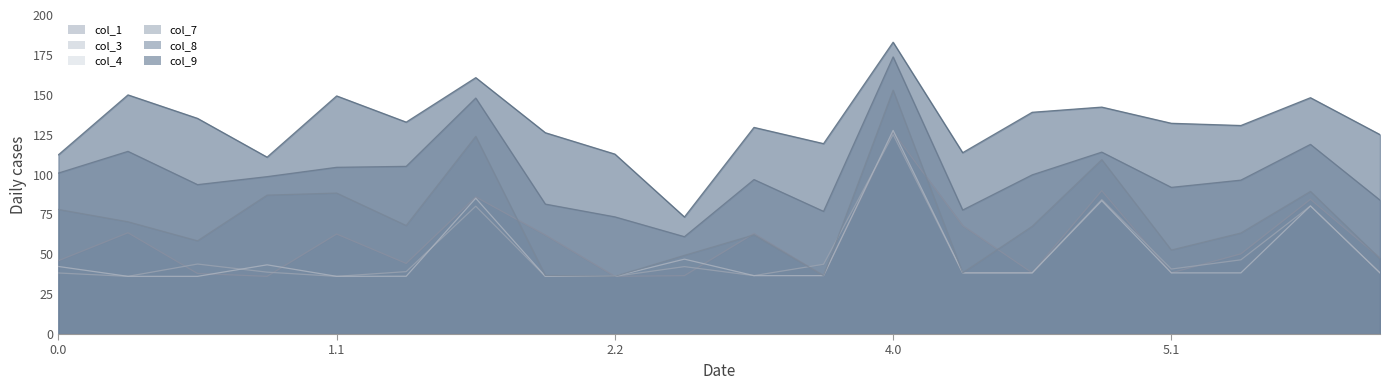

List the series in order of their peak value, lowest first.

col_3, col_1, col_4, col_7, col_8, col_9